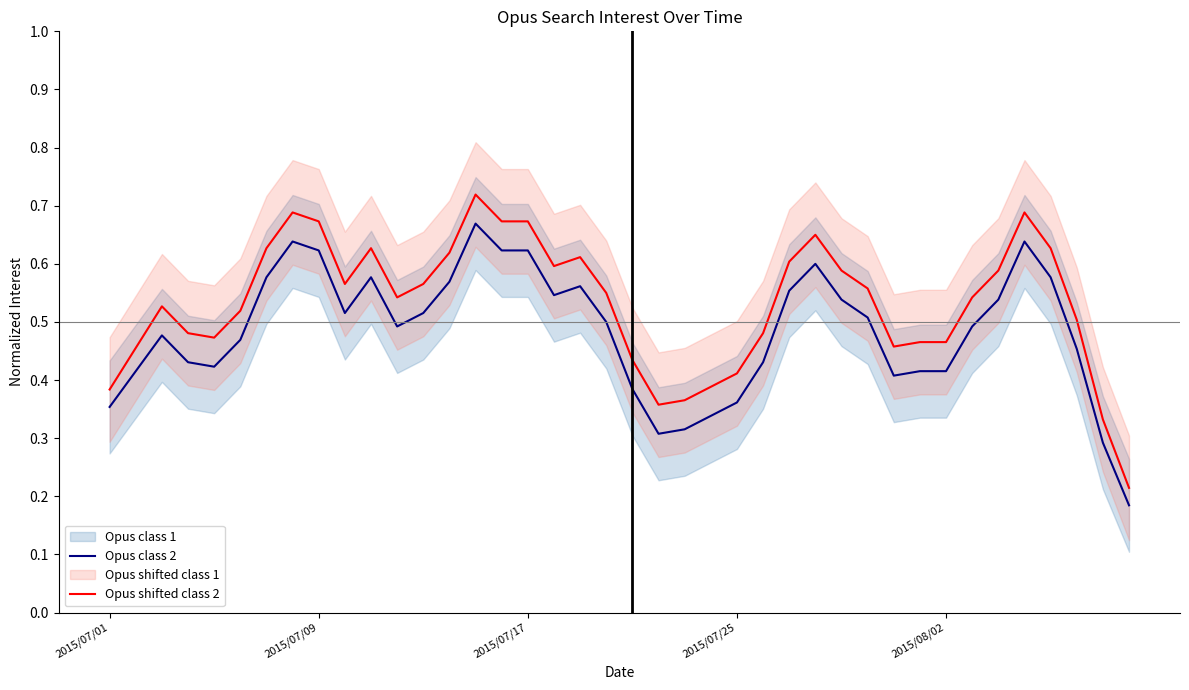

What is the value of the Opus shifted class 2 point at the 8th from the left?

0.7